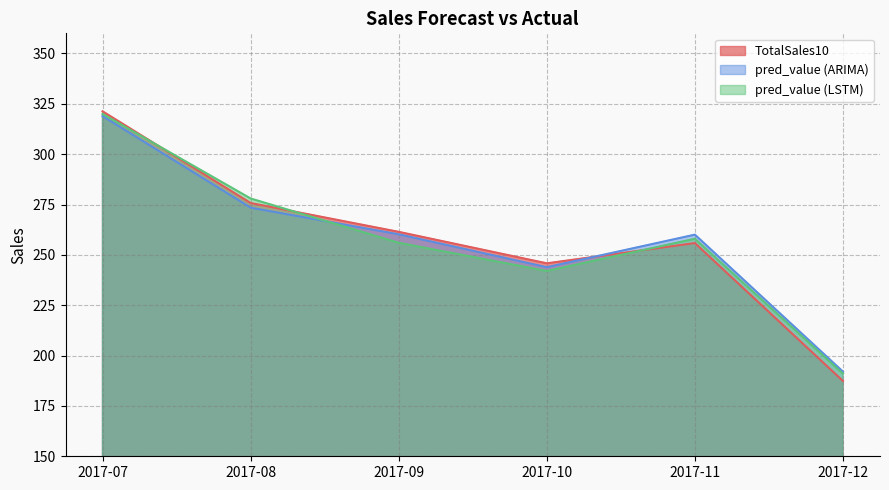

Rank the categories by pred_value (ARIMA) value from highest to lowest.

2017-07, 2017-08, 2017-09, 2017-11, 2017-10, 2017-12